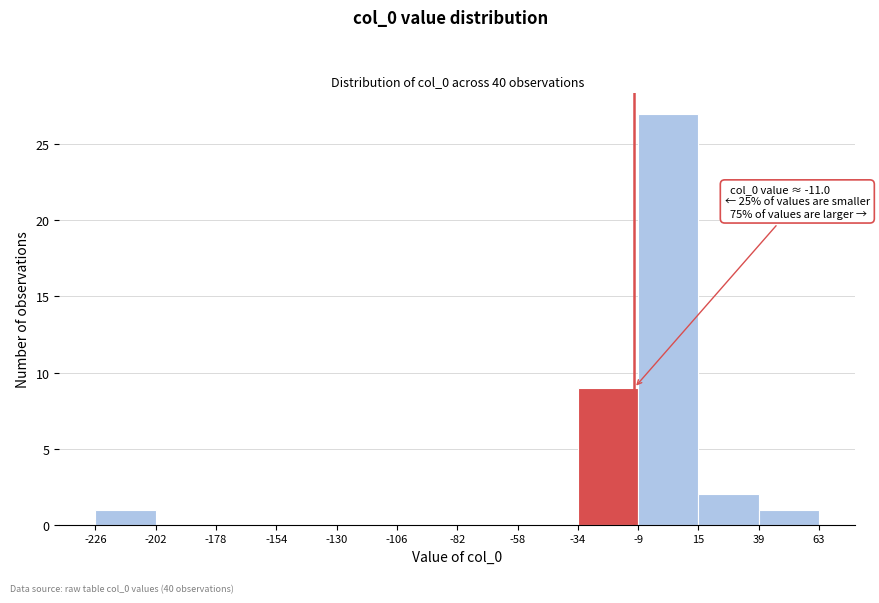

Over which range of the x-axis is the bar tallest?

-9 to 15